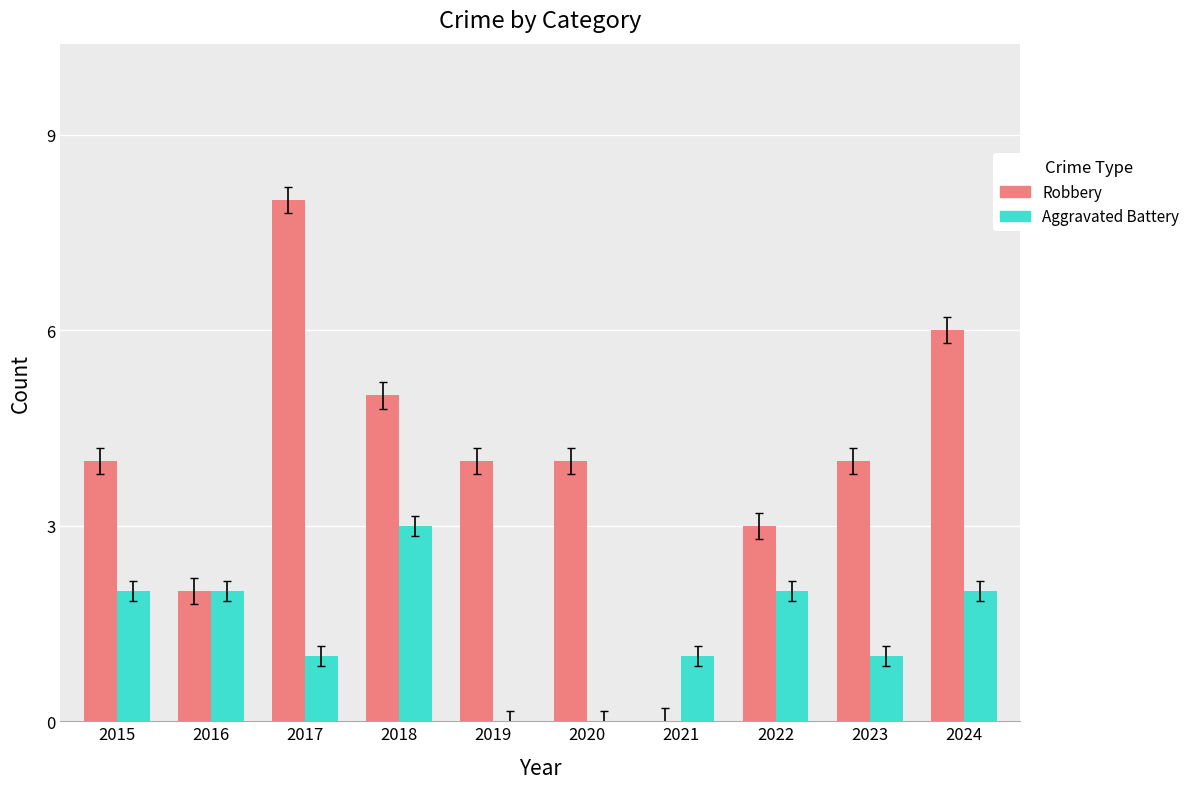

What is the total value across all series at 2017?

9